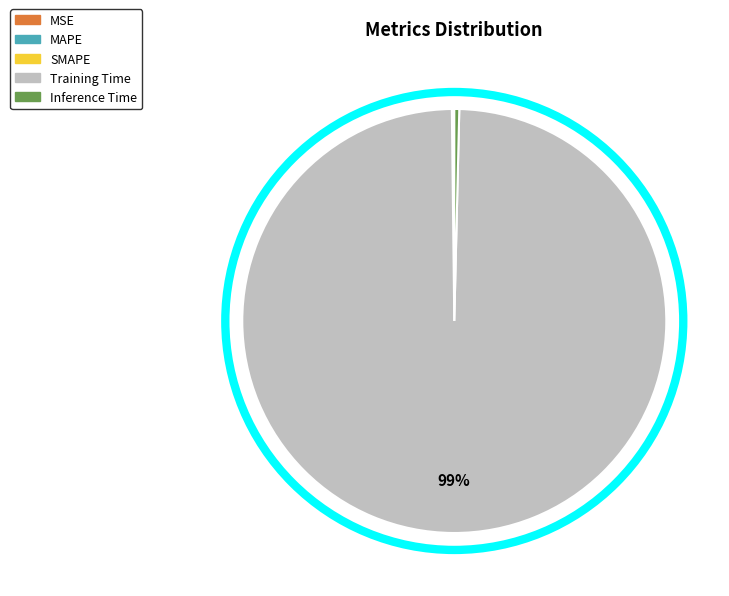

To the nearest percent, what is the average slice percentage?

20%